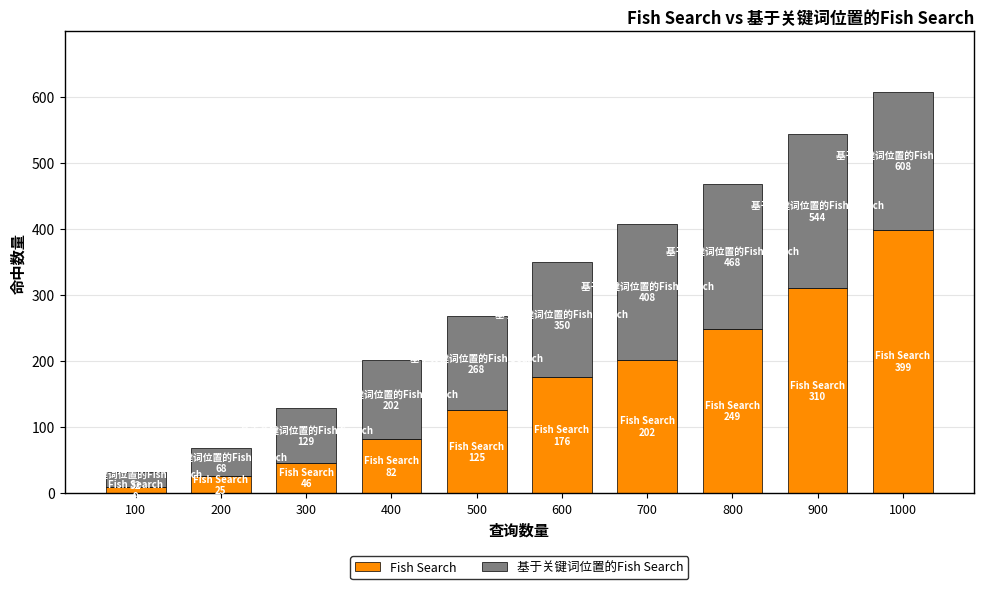

Reading right to left, list the values for the Fish Search series.

399	310	249	202	176	125	82	46	25	9